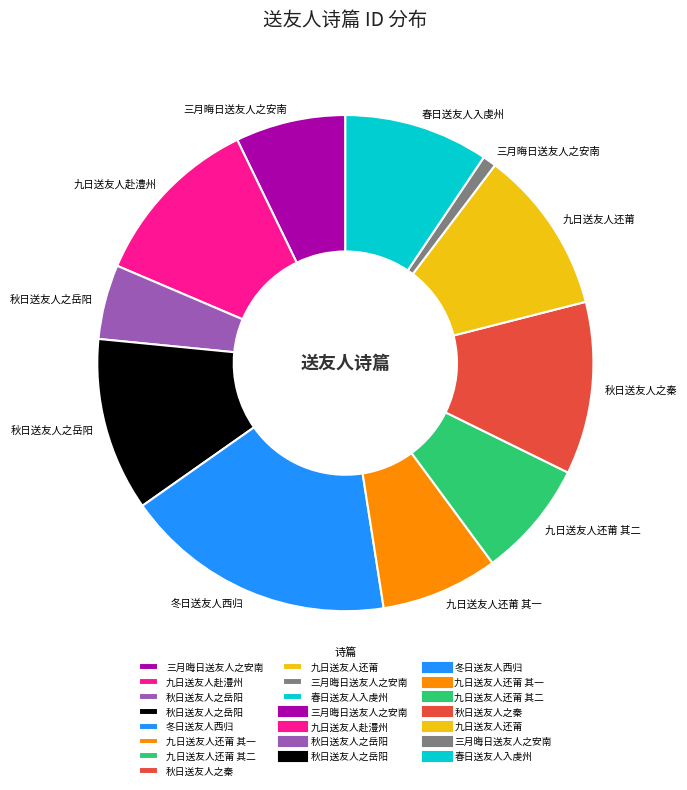

Is there a majority slice in this chart?

No